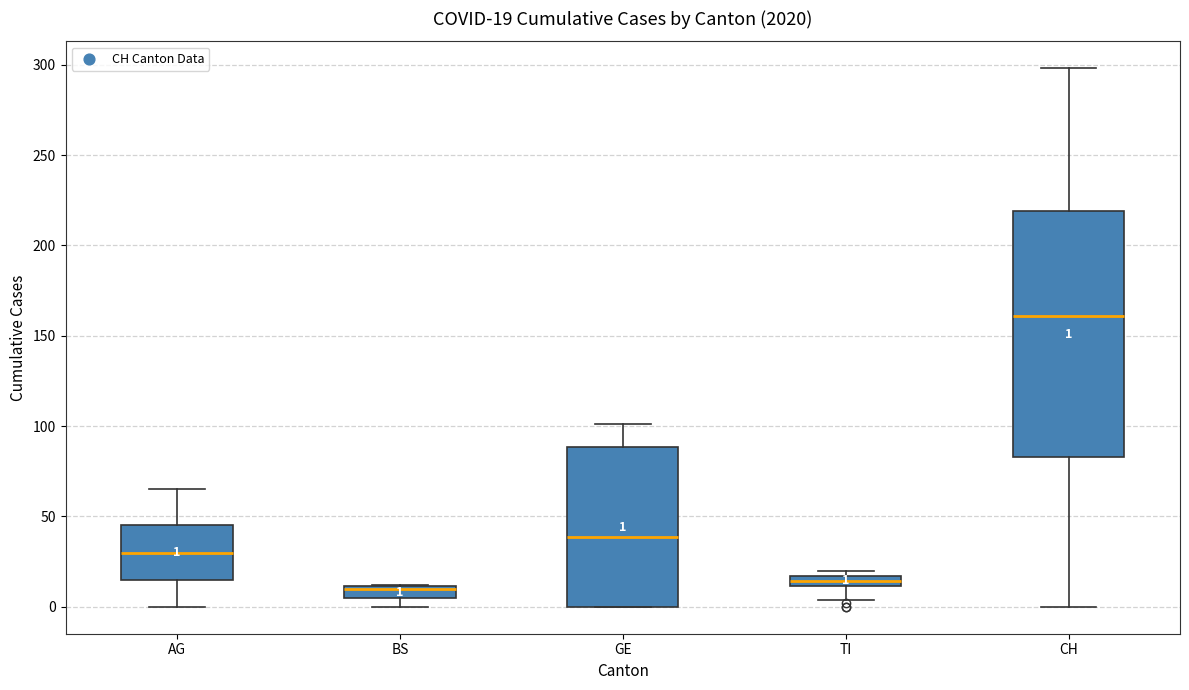

Comparing the boxes themselves (not the whiskers), which one is the tallest?

CH